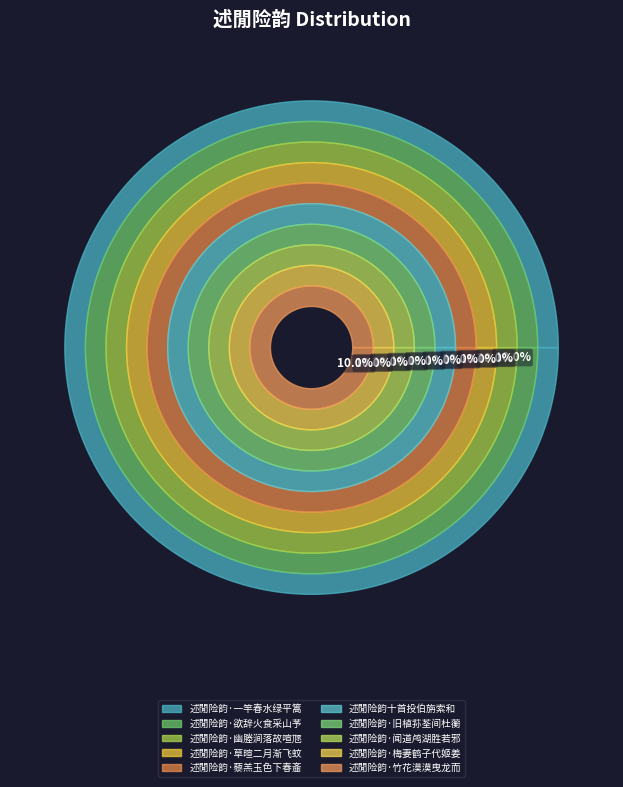

How many segments does this pie chart have?

10